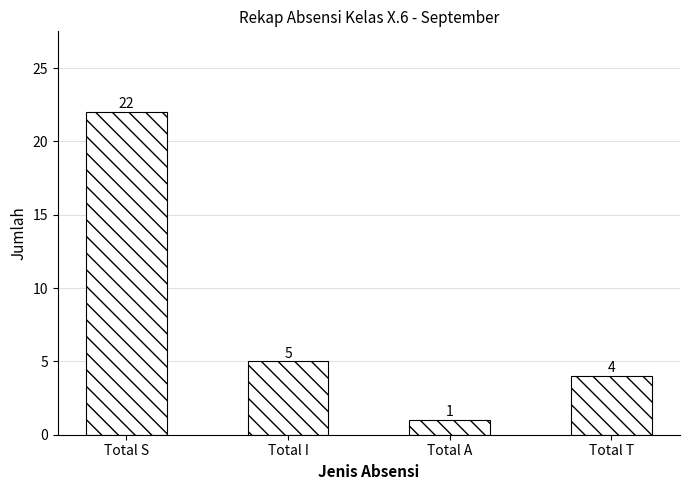

Approximately how many times larger is the value at Total T compared to Total A?

4.0